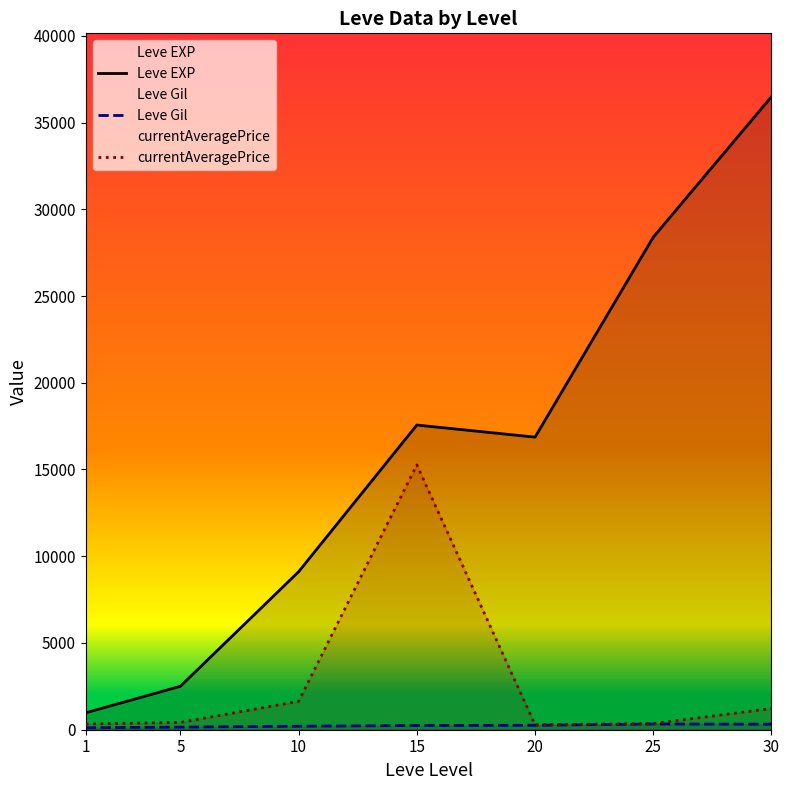

What is the value of the Leve EXP point at the 7th from the left?

36492.5